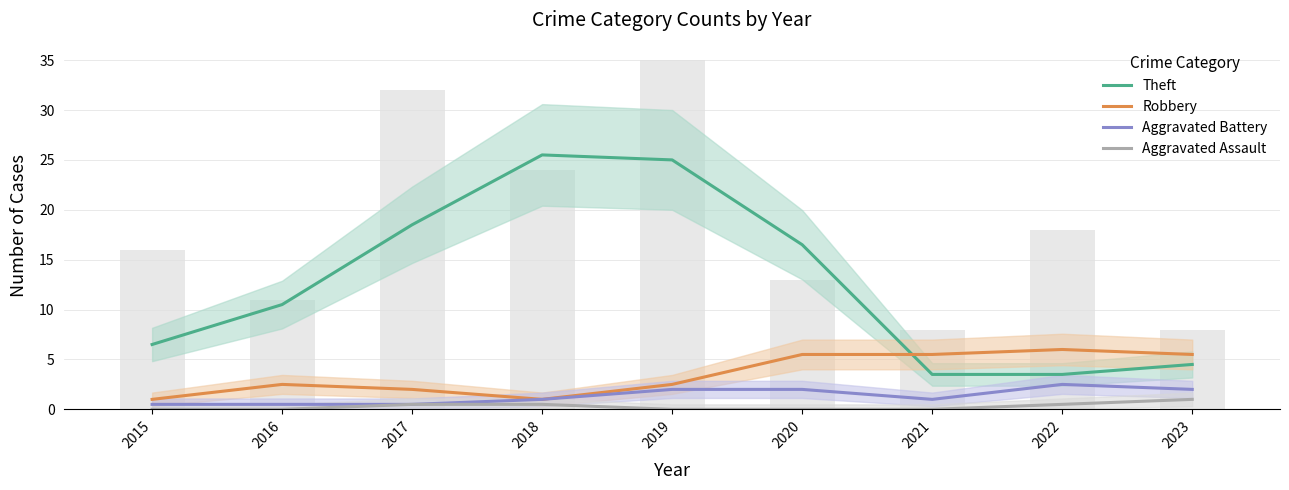

Read the Aggravated Battery value at 2017.

0.5